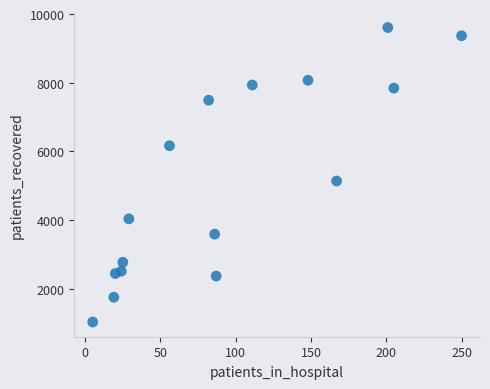

What is the range of X values (max minus min)?

245